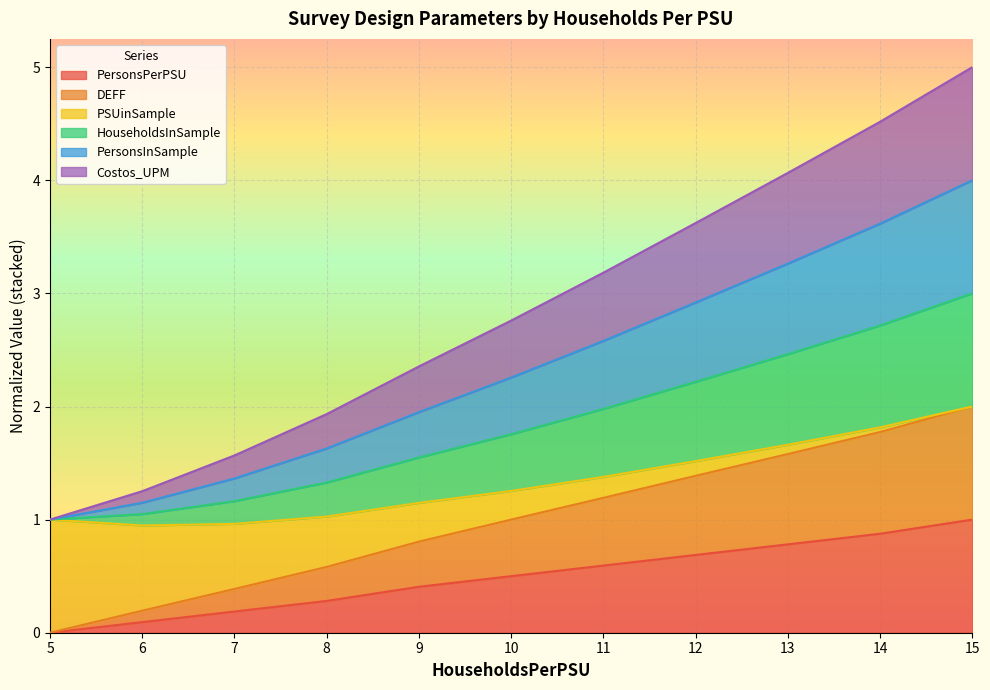

What is the highest value of the PersonsPerPSU series?

1.0